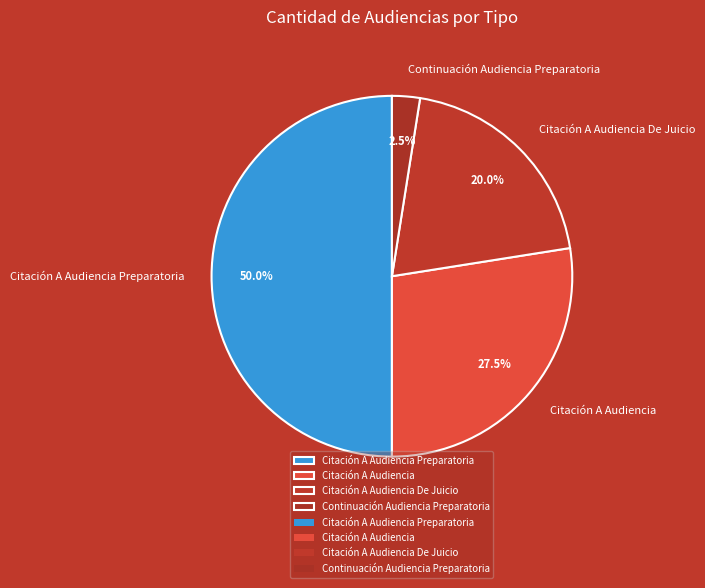

Which slice is the largest?

Citación A Audiencia Preparatoria